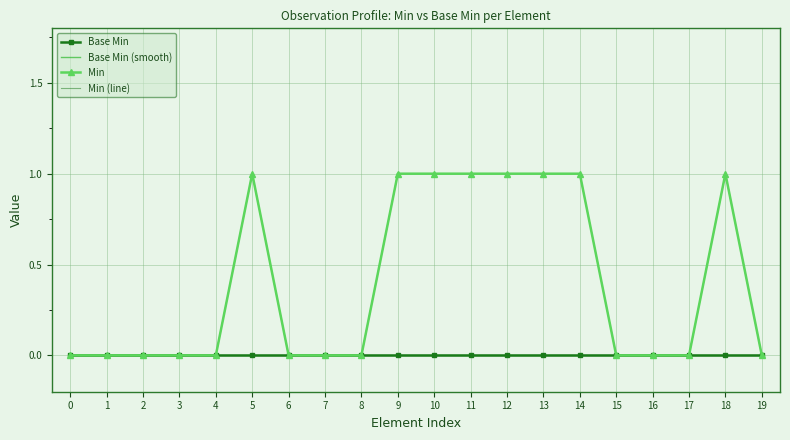

Does the chart have visible grid lines?

Yes